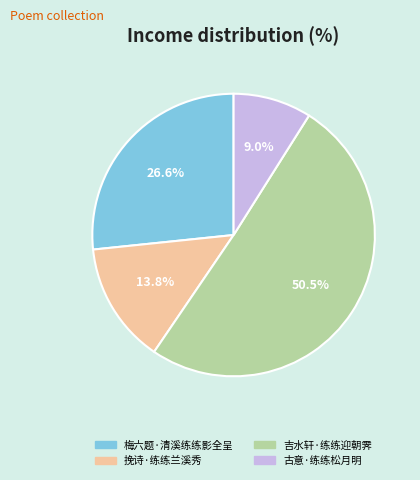

Which category has the biggest portion of the pie?

吉水轩·练练迎朝霁